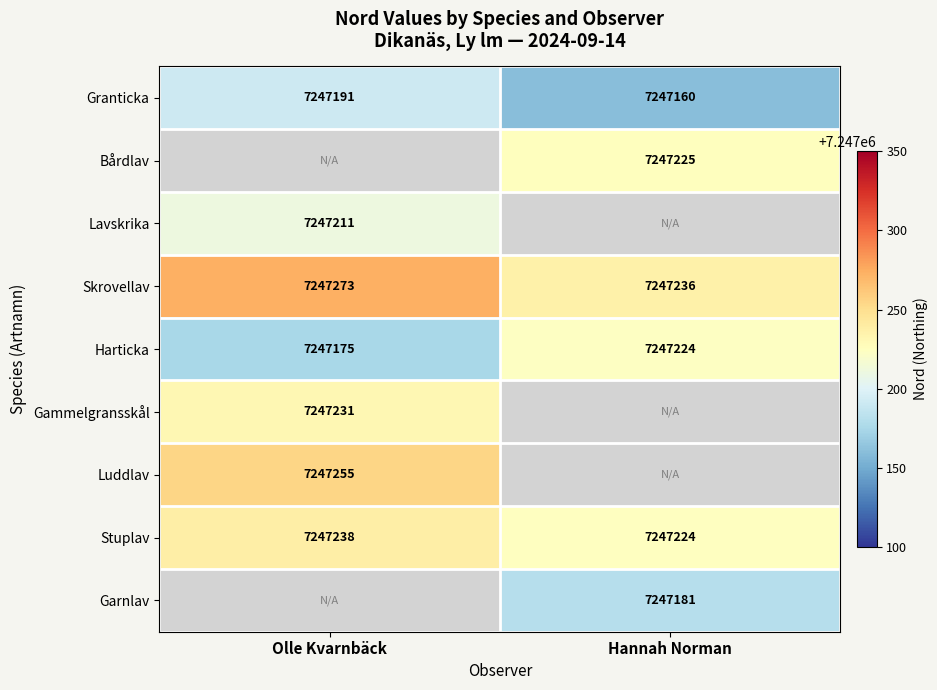

Rank the categories by Granticka value from highest to lowest.

Olle Kvarnbäck, Hannah Norman